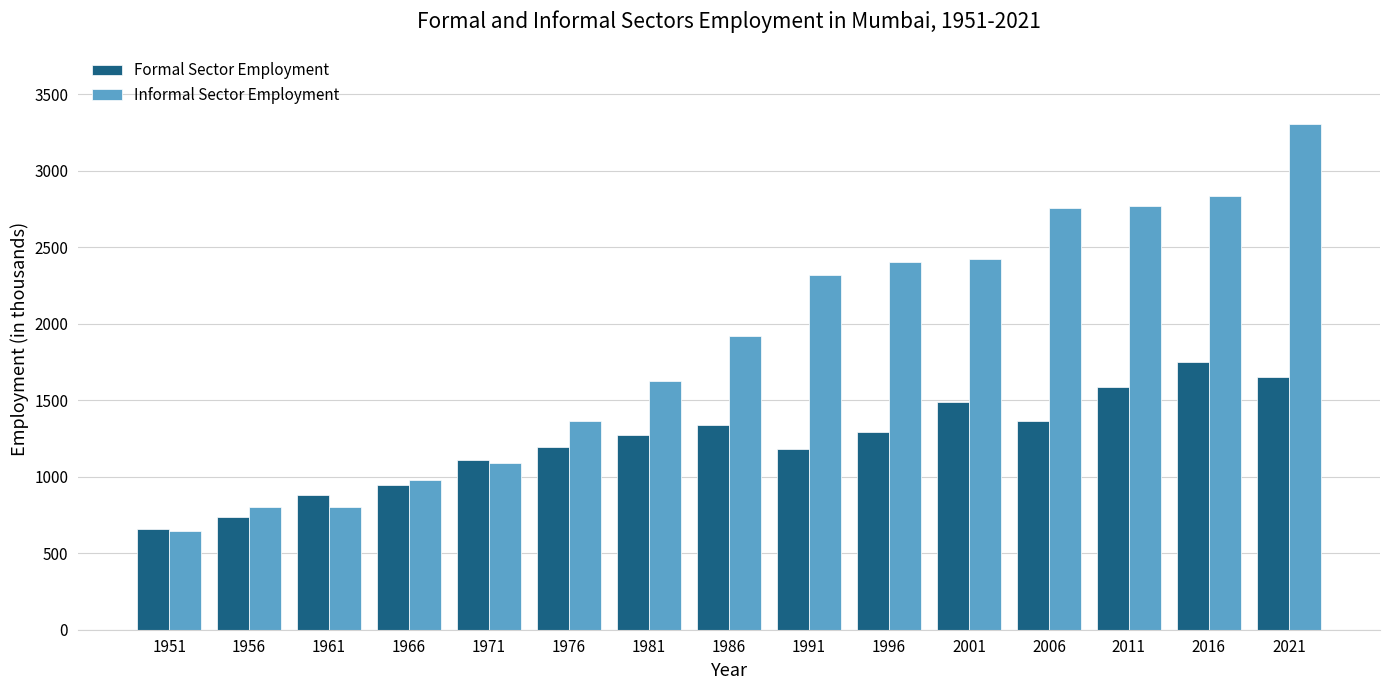

Read the Informal Sector Employment value at 1971.

1087